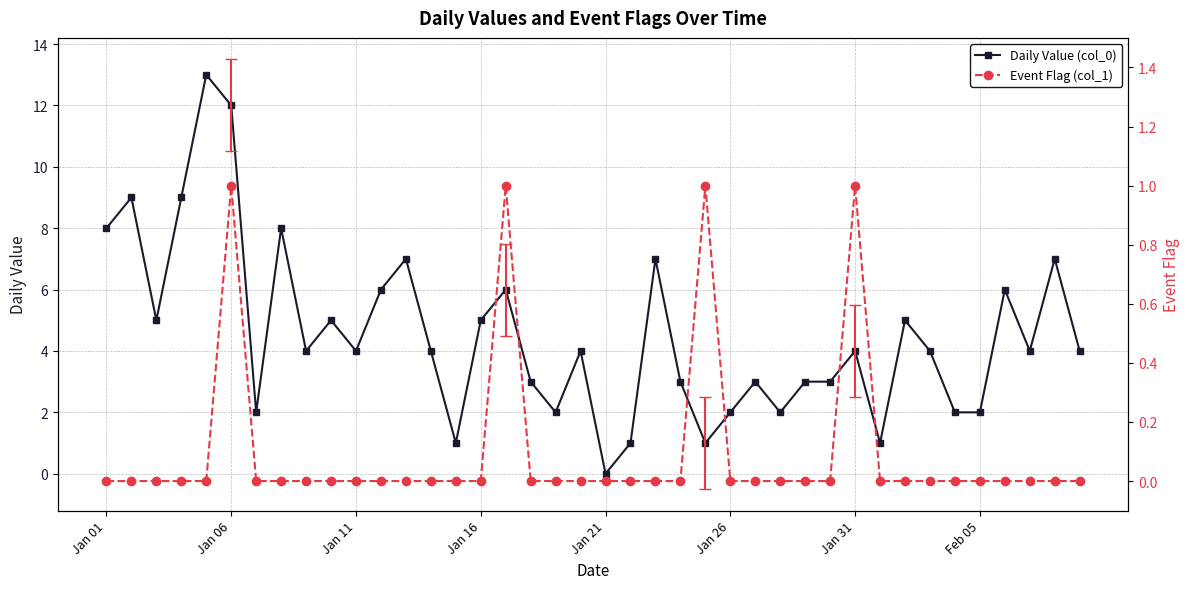

How many interior local peaks does the Event Flag (col_1) series have?

4